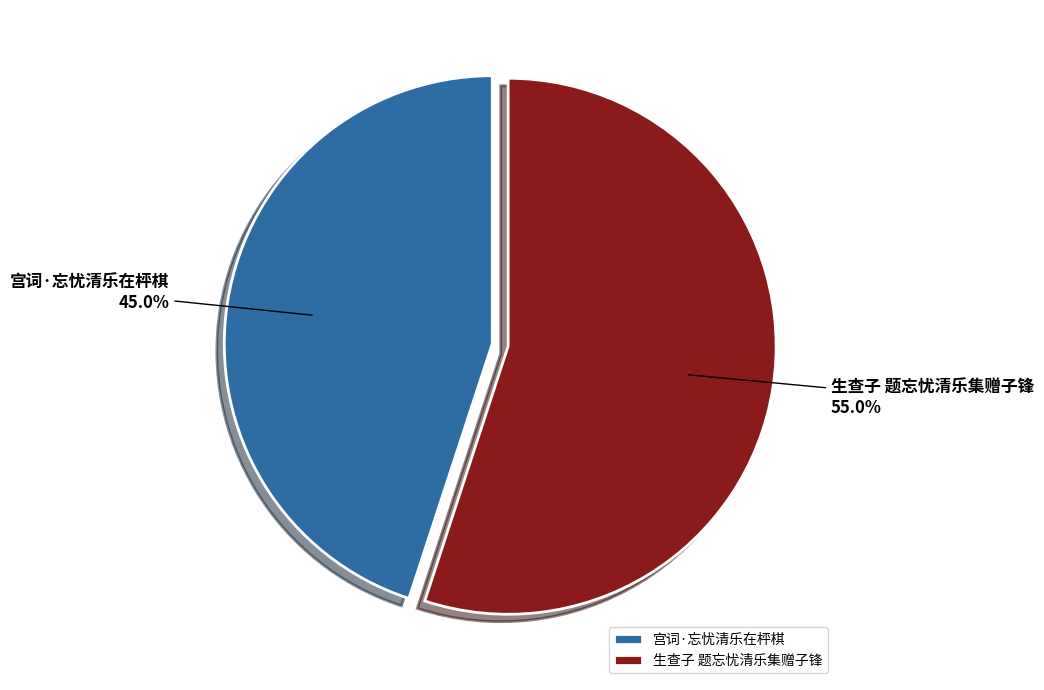

Is it true that 生查子 题忘忧清乐集赠子锋 is 65% of the pie?

False